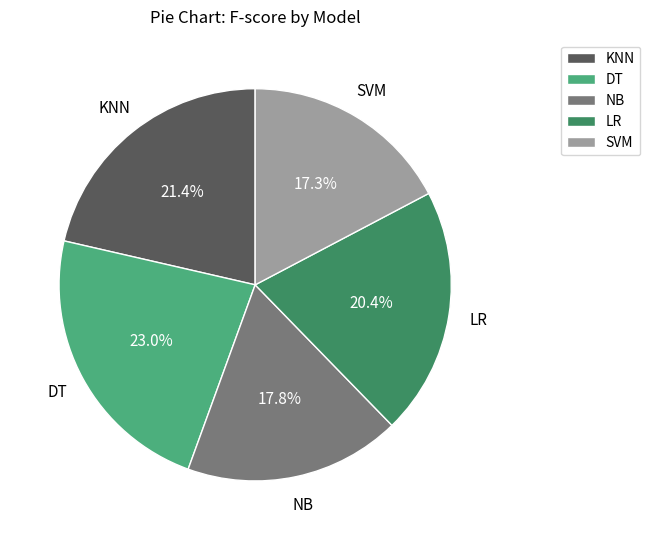

Combined, do LR and DT account for over 50%?

No